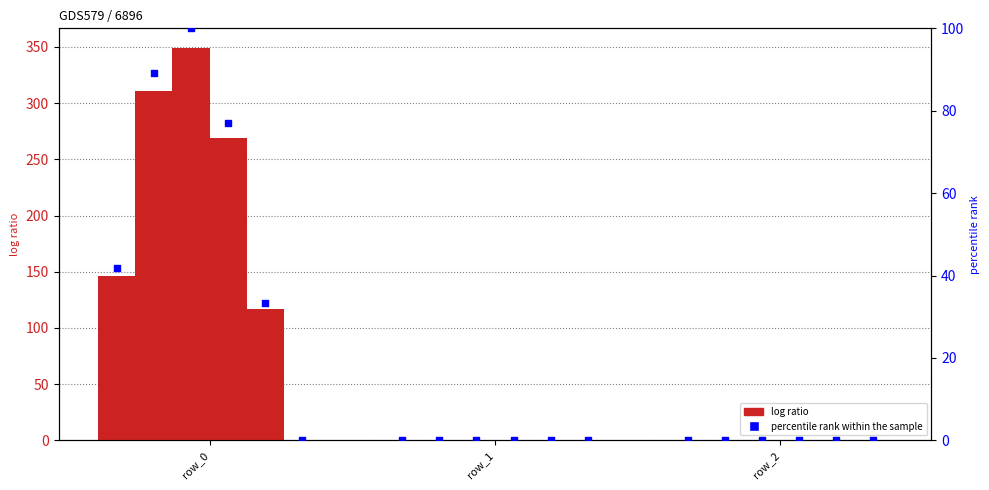

Is the value of col_11 at row_0 greater than the value of col_9 at row_2?

Yes